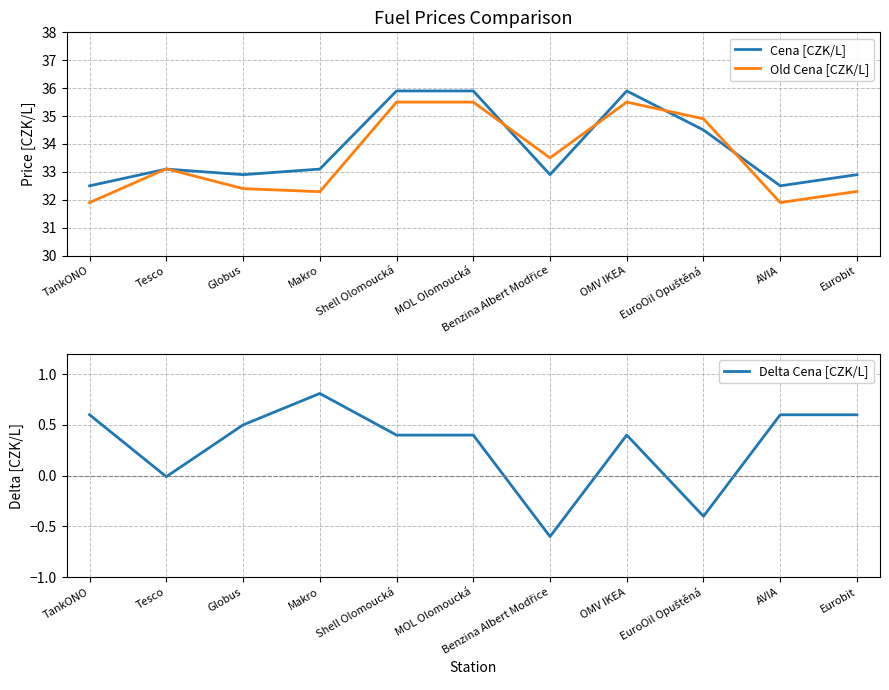

Between Shell Olomoucká and OMV IKEA, which is larger?

Shell Olomoucká